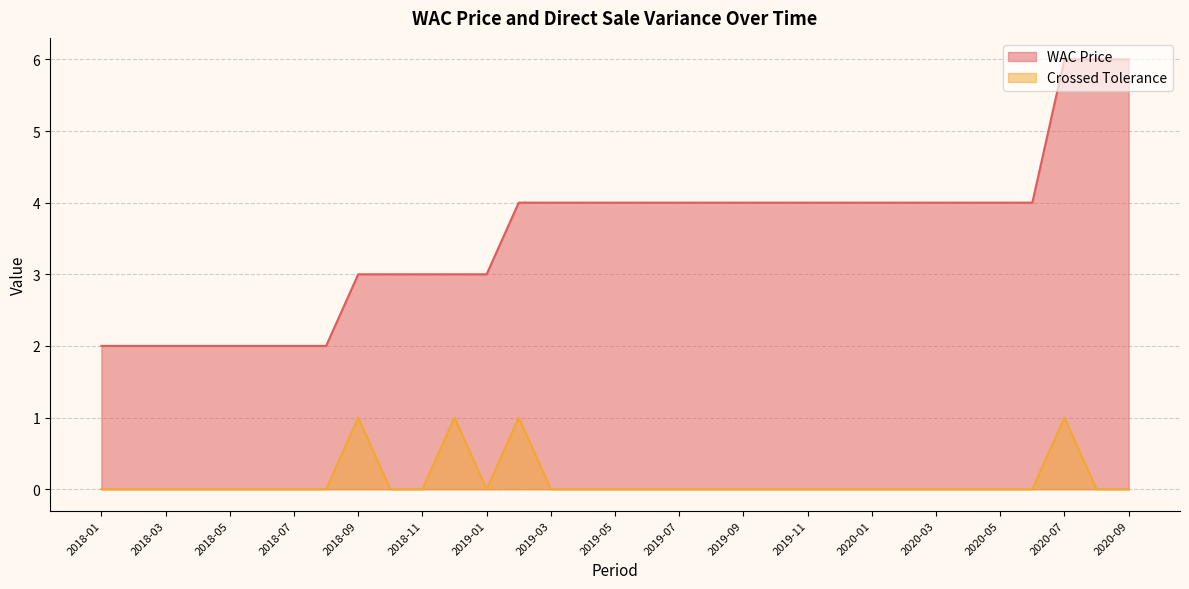

What is the minimum value for WAC Price?

2